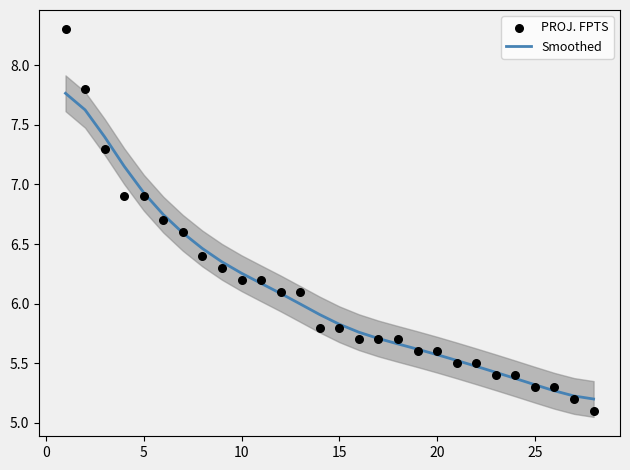

What are all the series names shown in the legend?

Smoothed, PROJ. FPTS